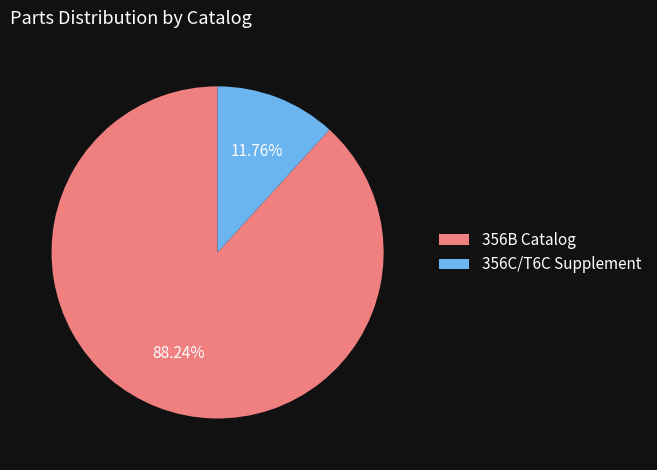

Rank the categories by value from lowest to highest.

356C/T6C Supplement, 356B Catalog